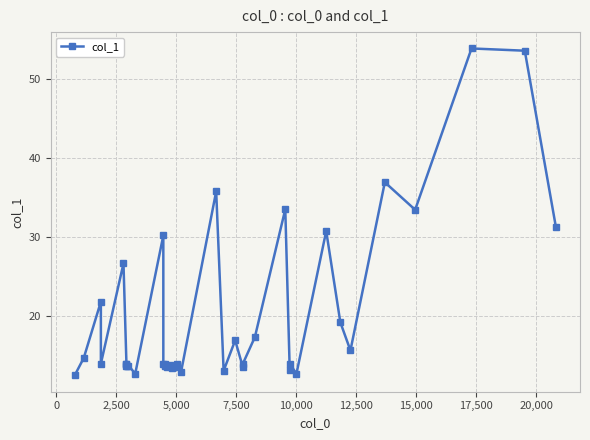

How many interior local peaks (higher than both neighbors) does the data have?

13